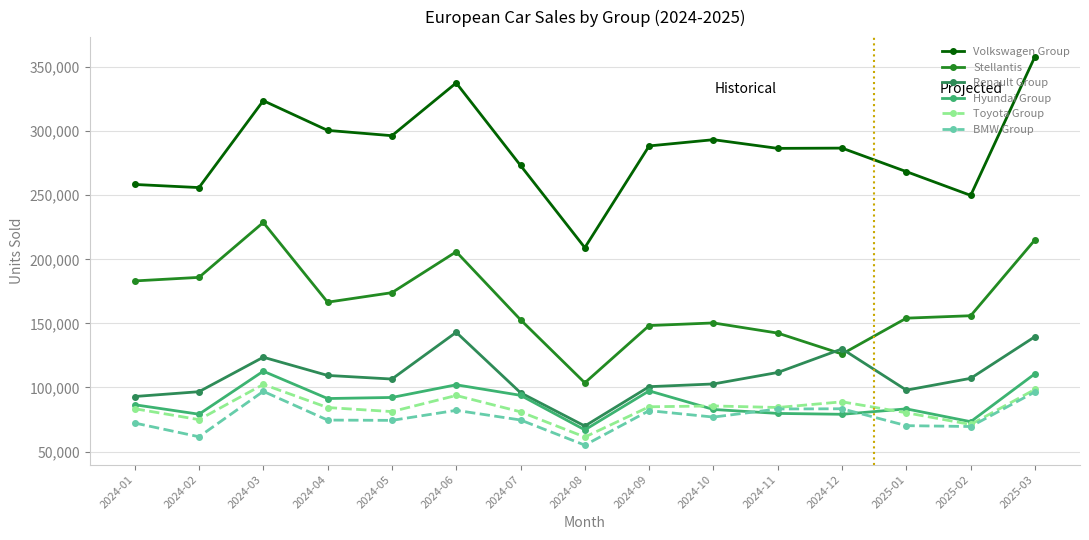

At which category does Toyota Group reach its first local peak?

2024-03